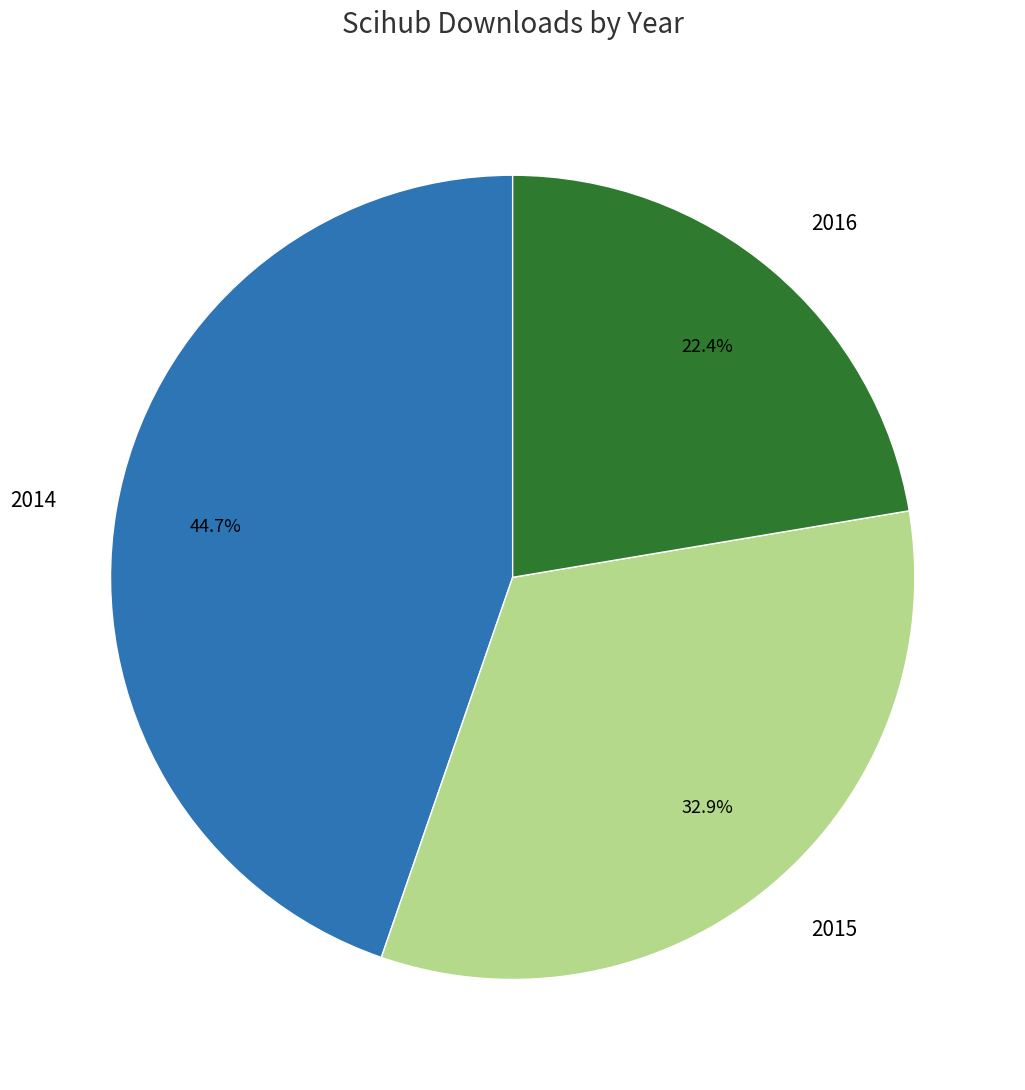

Is it true that 2014 is 45% of the pie?

True